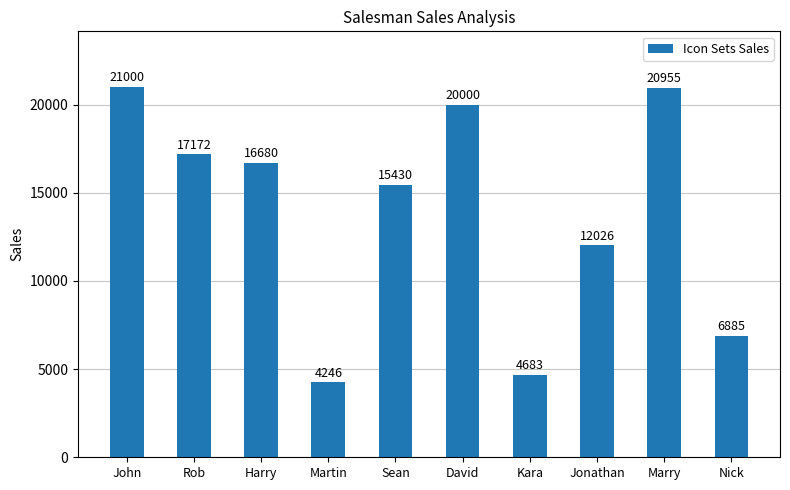

The value at Kara is 7179. True or false?

False